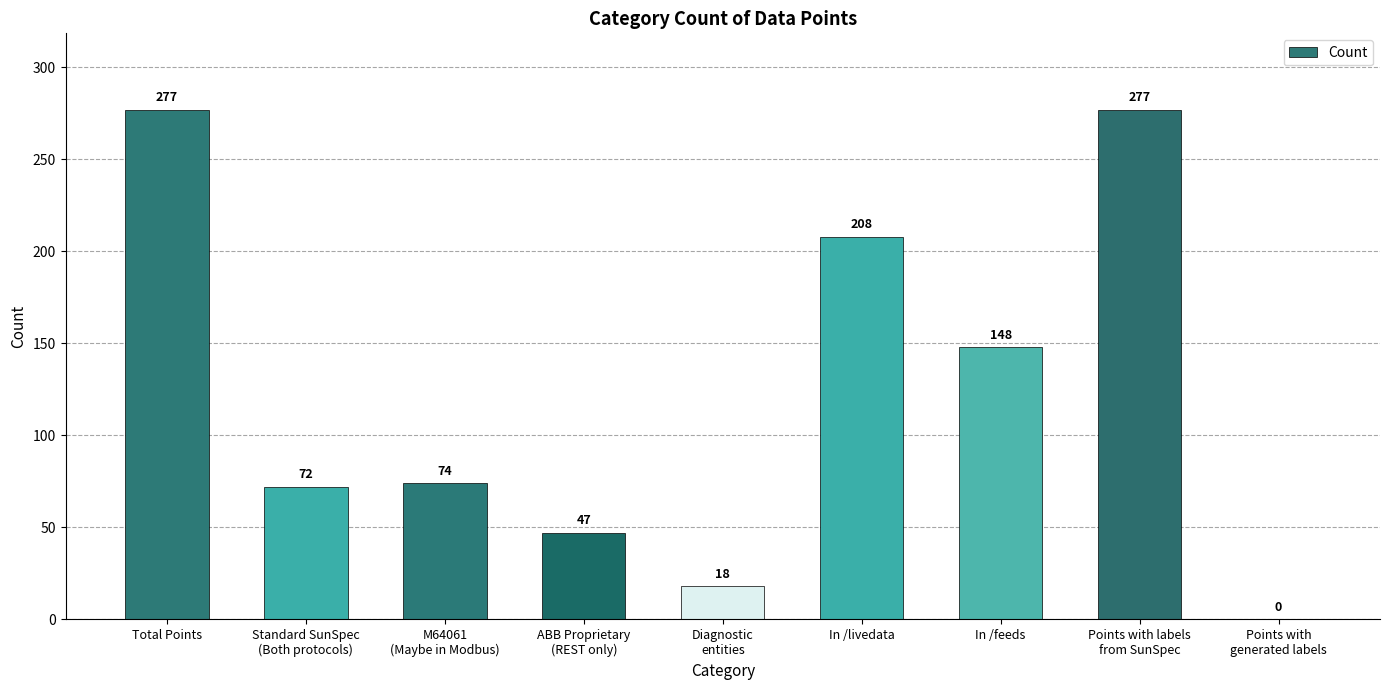

What is the ratio of the value at M64061
(Maybe in Modbus) to the value at Points with labels
from SunSpec?

0.3